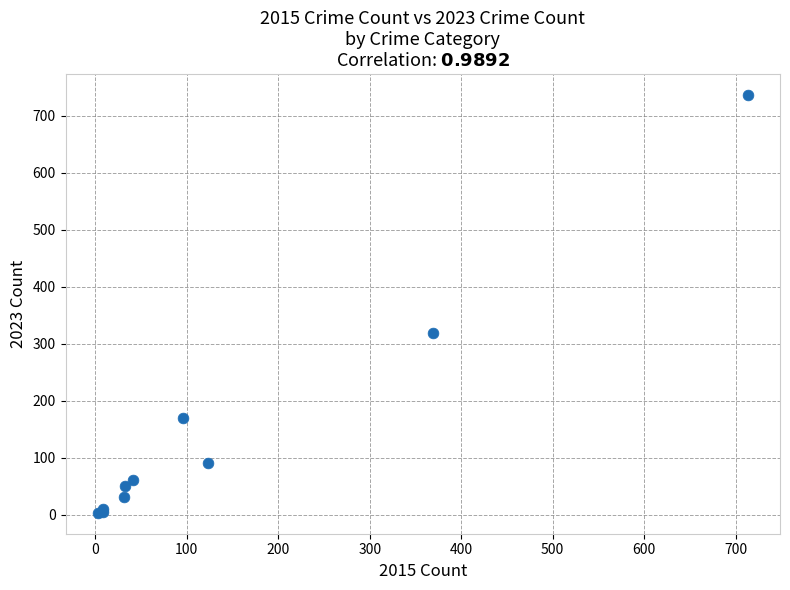

What Y value in the scatter plot is closest to 370?

318